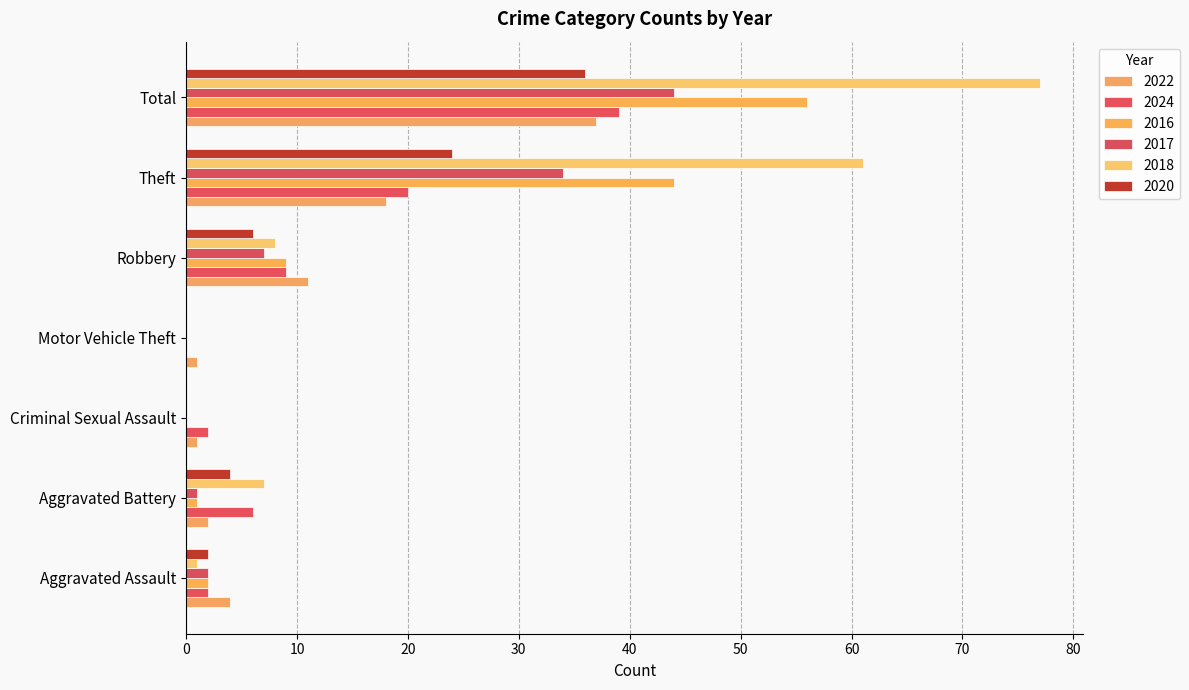

At which label does 2016 first exceed 2?

Robbery